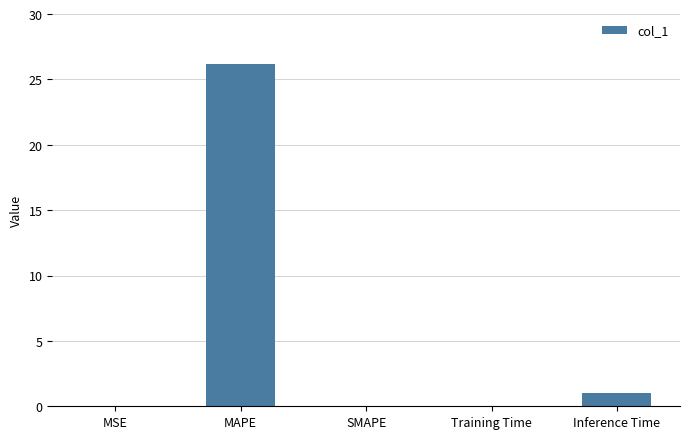

Count the number of data series in this chart.

1